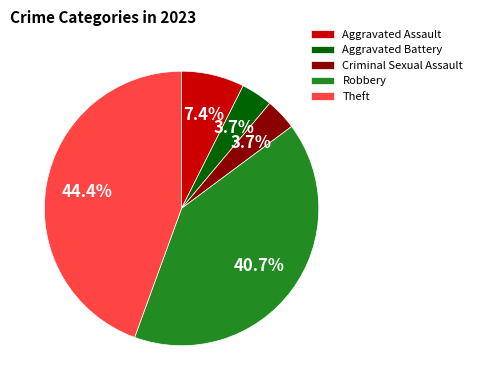

Count the number of slices in the pie.

5